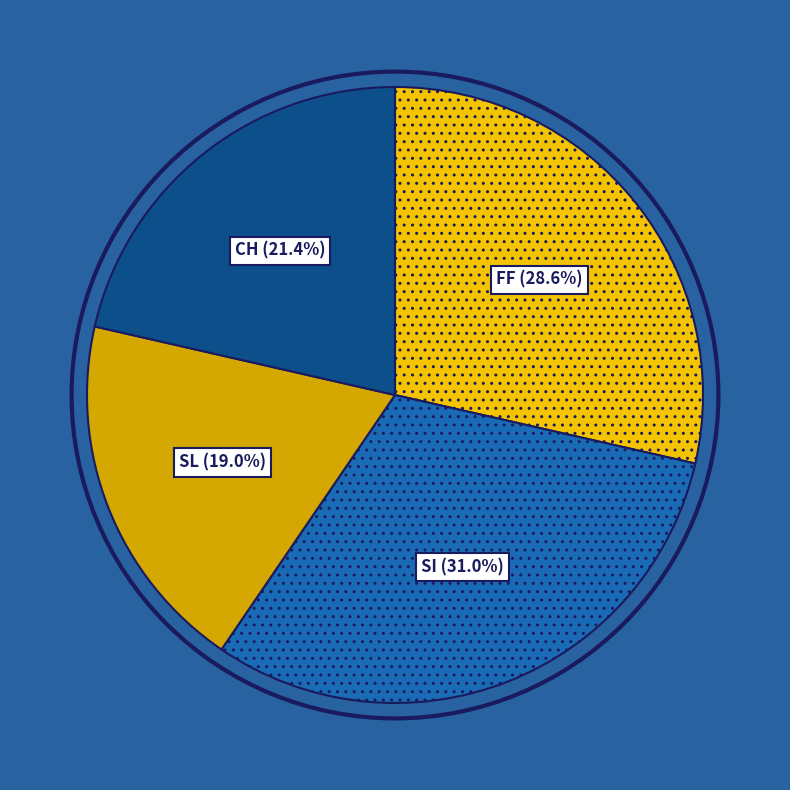

Approximately how many times larger is the value at FF compared to CH?

1.3